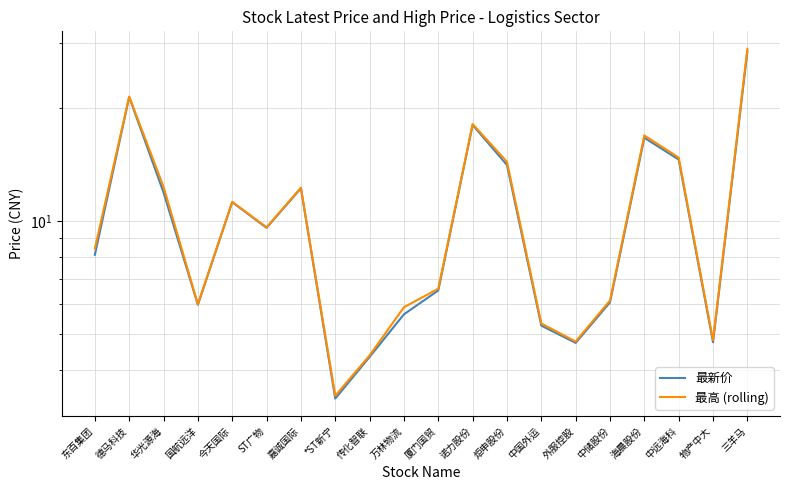

Is this an area chart (filled region under the line)?

No